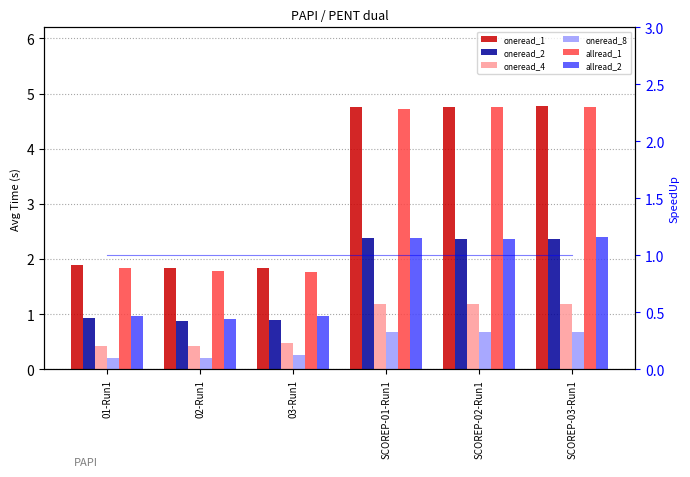

At which label does oneread_1 reach its minimum?

02-Run1